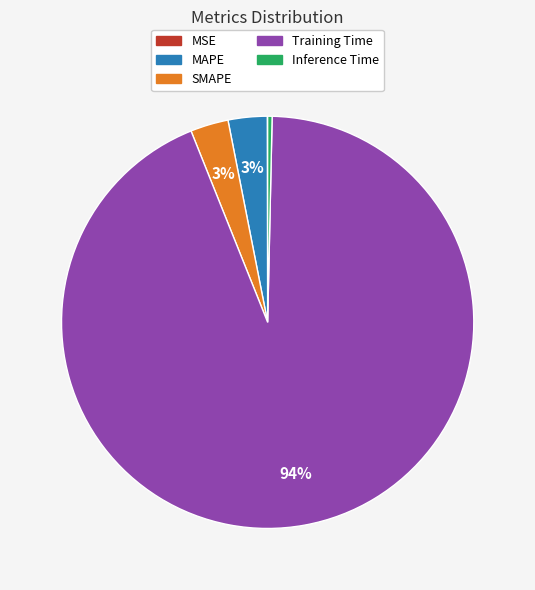

Which slice is the largest?

Training Time